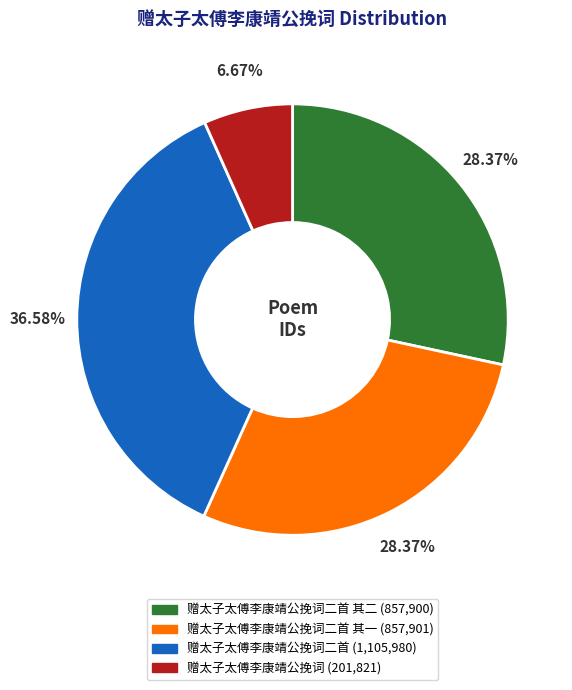

Does any single category account for the majority?

No